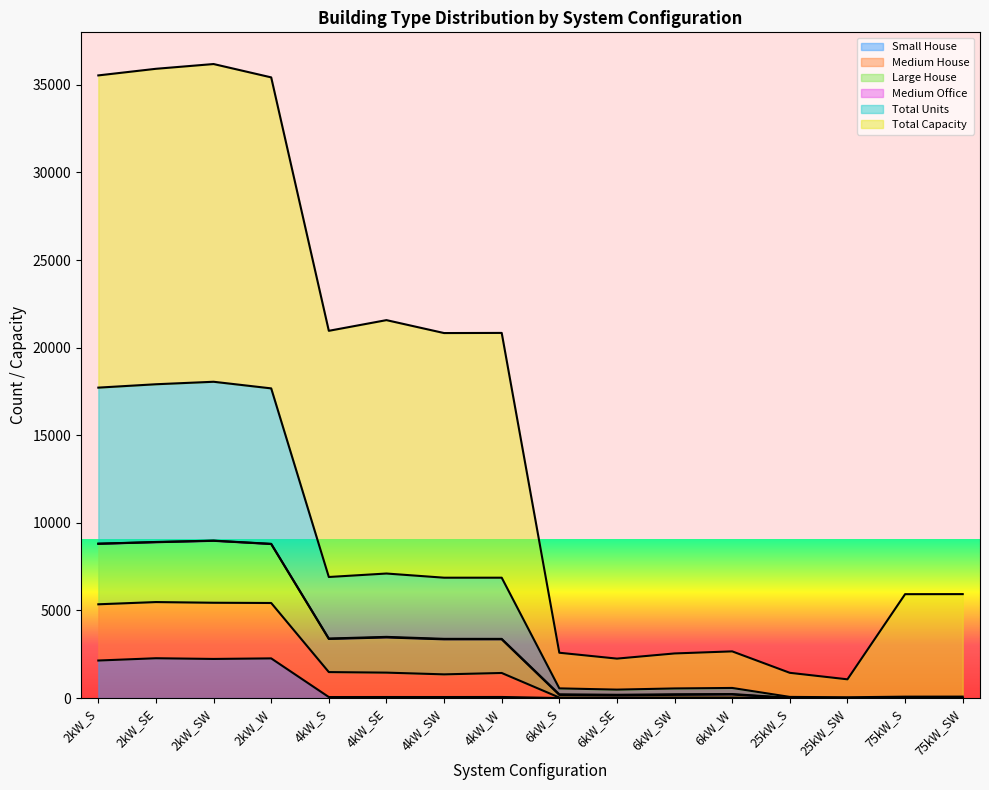

True or false: Large House and Total Units intersect in this chart.

False